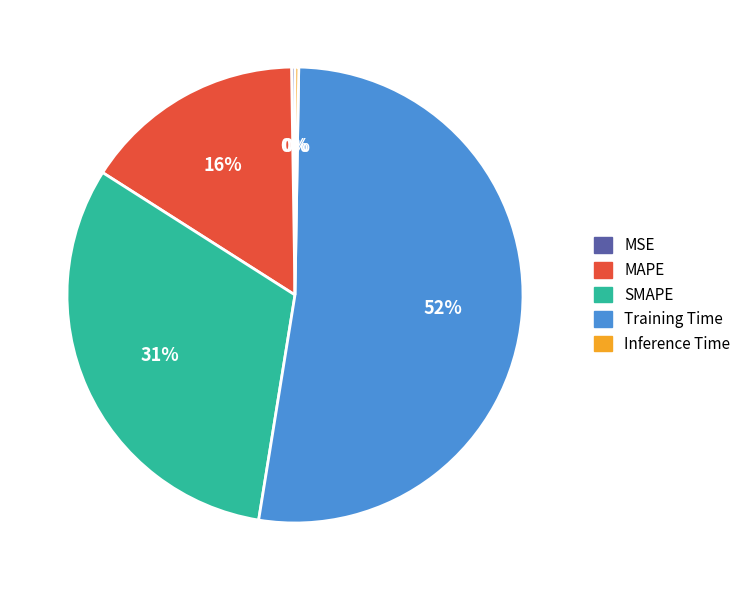

Between MAPE and SMAPE, which is larger?

SMAPE